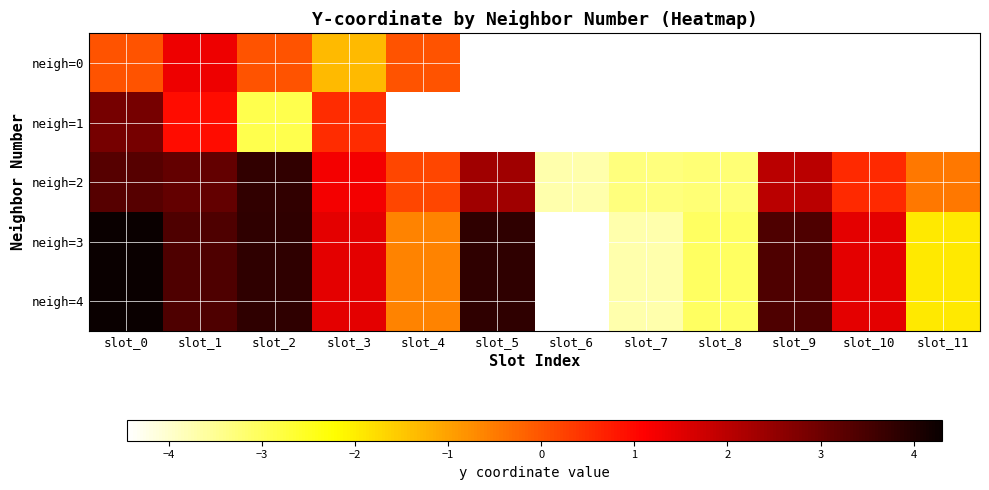

Which series changed the most between slot_3 and slot_4?

neigh=3